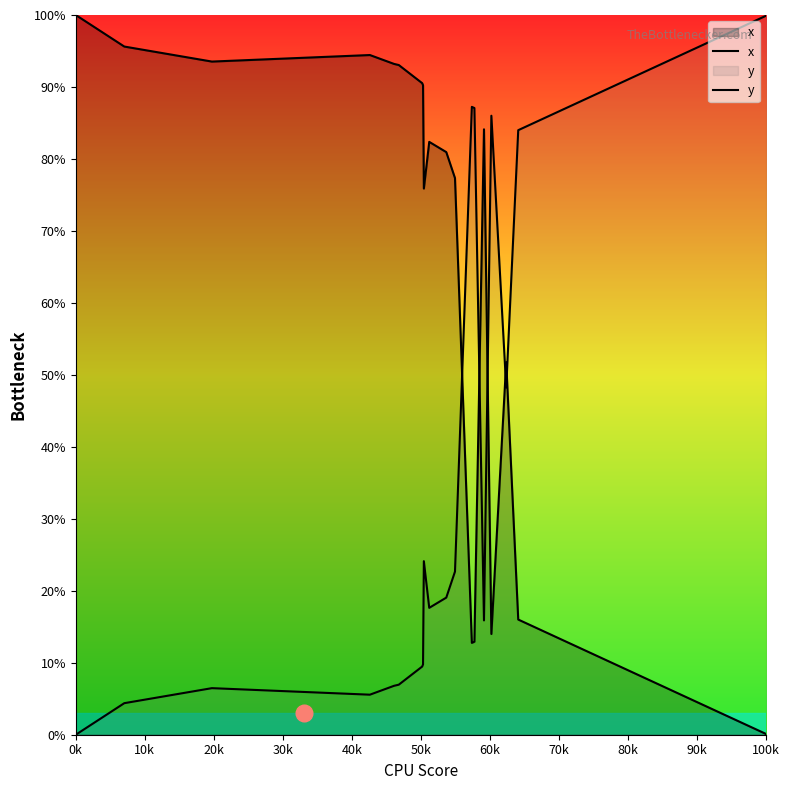

How many lines are shown in the chart?

2